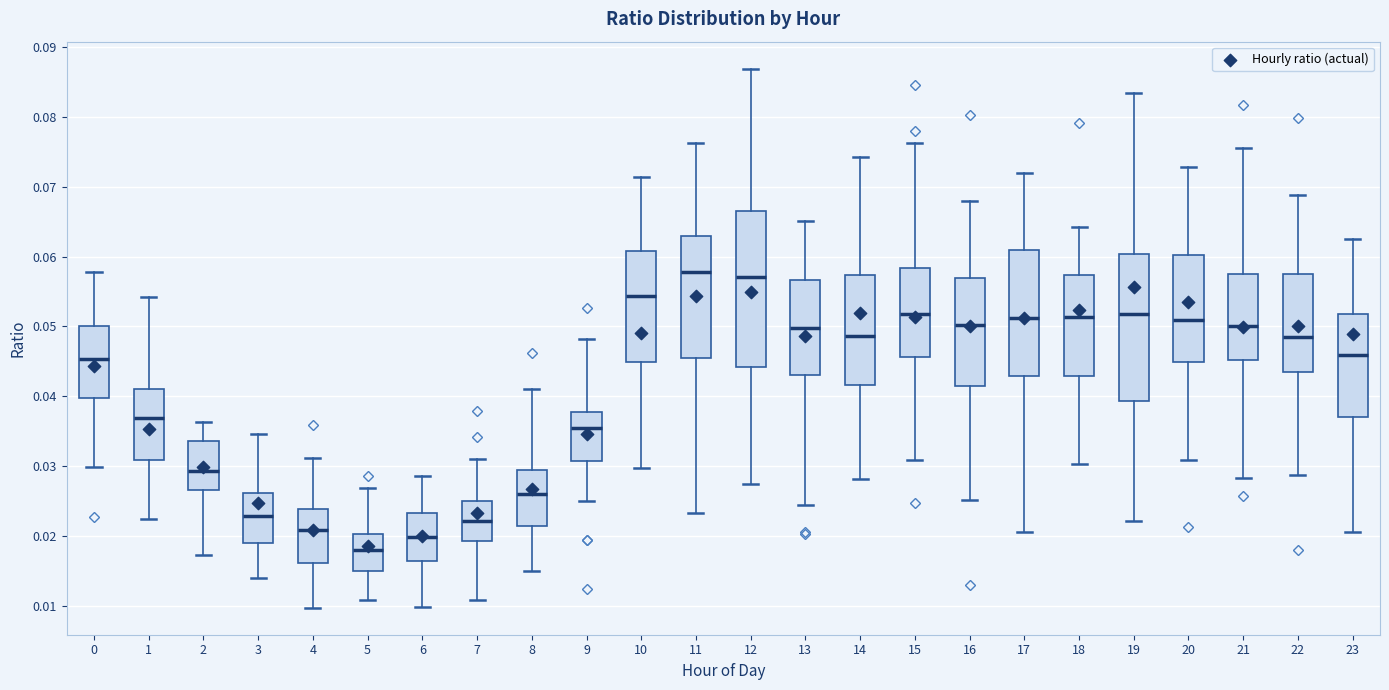

Reading left to right, transcribe this box plot: for each box, give where its median line is, the range the box spans, and where its two whiskers end, as read against the y-axis. The values are not printed on the chart, so give them approximately, as read against the axis.

0: median 0.045, box 0.040 to 0.050, whiskers 0.030 to 0.058
1: median 0.037, box 0.031 to 0.041, whiskers 0.022 to 0.054
2: median 0.029, box 0.027 to 0.034, whiskers 0.017 to 0.036
3: median 0.023, box 0.019 to 0.026, whiskers 0.014 to 0.035
4: median 0.021, box 0.016 to 0.024, whiskers 0.010 to 0.031
5: median 0.018, box 0.015 to 0.020, whiskers 0.011 to 0.027
6: median 0.020, box 0.016 to 0.023, whiskers 0.010 to 0.029
7: median 0.022, box 0.019 to 0.025, whiskers 0.011 to 0.031
8: median 0.026, box 0.021 to 0.030, whiskers 0.015 to 0.041
9: median 0.035, box 0.031 to 0.038, whiskers 0.025 to 0.048
10: median 0.054, box 0.045 to 0.061, whiskers 0.030 to 0.071
11: median 0.058, box 0.046 to 0.063, whiskers 0.023 to 0.076
12: median 0.057, box 0.044 to 0.067, whiskers 0.027 to 0.087
13: median 0.050, box 0.043 to 0.057, whiskers 0.024 to 0.065
14: median 0.049, box 0.042 to 0.057, whiskers 0.028 to 0.074
15: median 0.052, box 0.046 to 0.058, whiskers 0.031 to 0.076
16: median 0.050, box 0.042 to 0.057, whiskers 0.025 to 0.068
17: median 0.051, box 0.043 to 0.061, whiskers 0.021 to 0.072
18: median 0.051, box 0.043 to 0.057, whiskers 0.030 to 0.064
19: median 0.052, box 0.039 to 0.060, whiskers 0.022 to 0.083
20: median 0.051, box 0.045 to 0.060, whiskers 0.031 to 0.073
21: median 0.050, box 0.045 to 0.057, whiskers 0.028 to 0.075
22: median 0.049, box 0.044 to 0.057, whiskers 0.029 to 0.069
23: median 0.046, box 0.037 to 0.052, whiskers 0.021 to 0.062